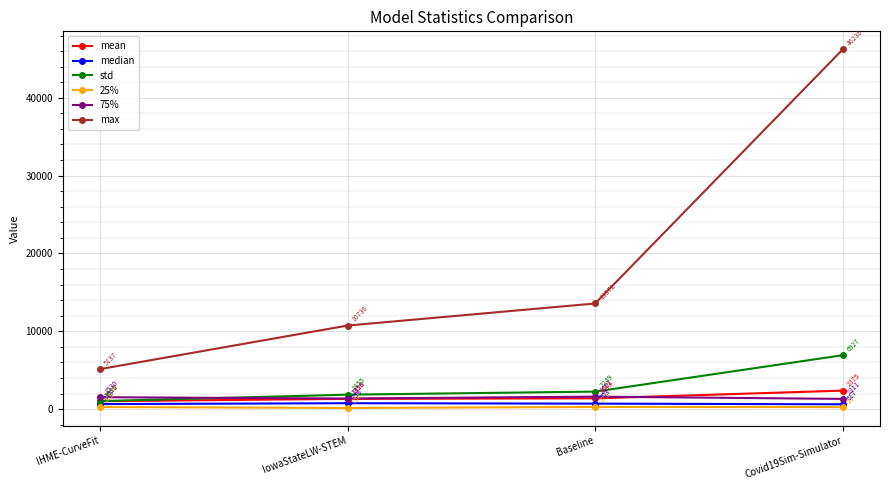

How many interior local valleys does the 25% series have?

1